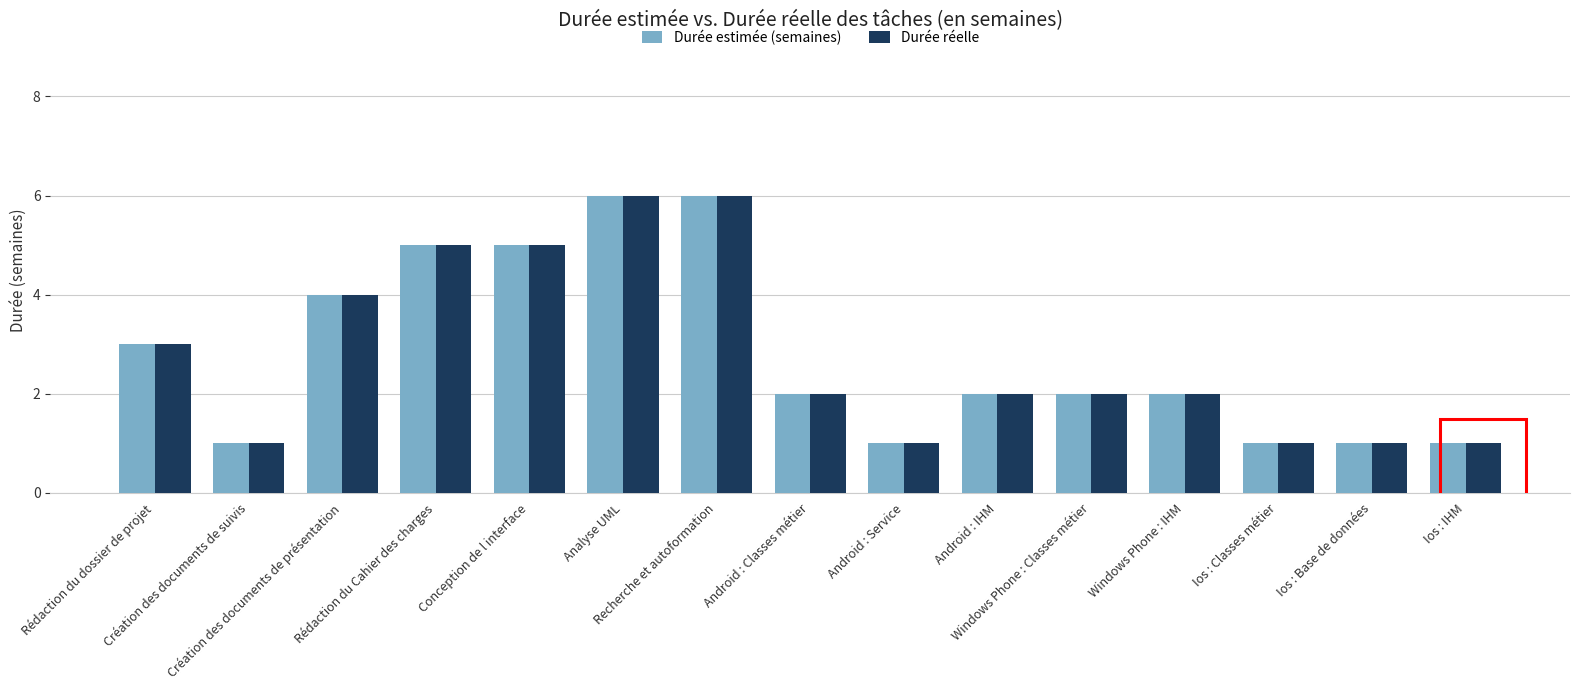

Reading left to right, extract all data points from this chart.

Durée estimée (semaines): 3	1	4	5	5	6	6	2	1	2	2	2	1	1	1
Durée réelle: 3	1	4	5	5	6	6	2	1	2	2	2	1	1	1